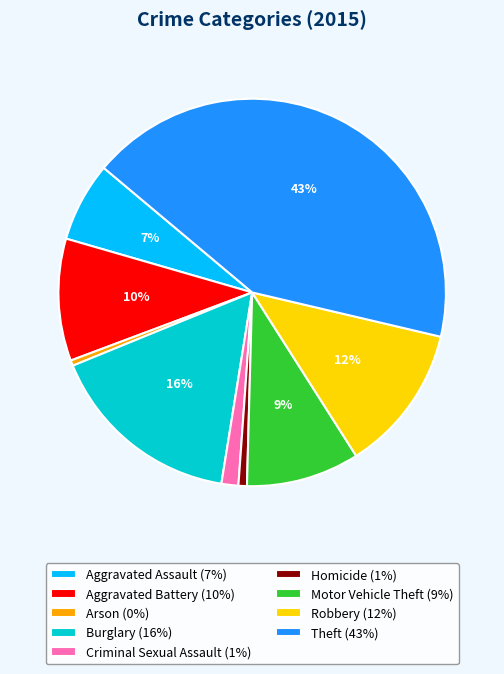

To the nearest percent, what portion does Motor Vehicle Theft represent?

9%